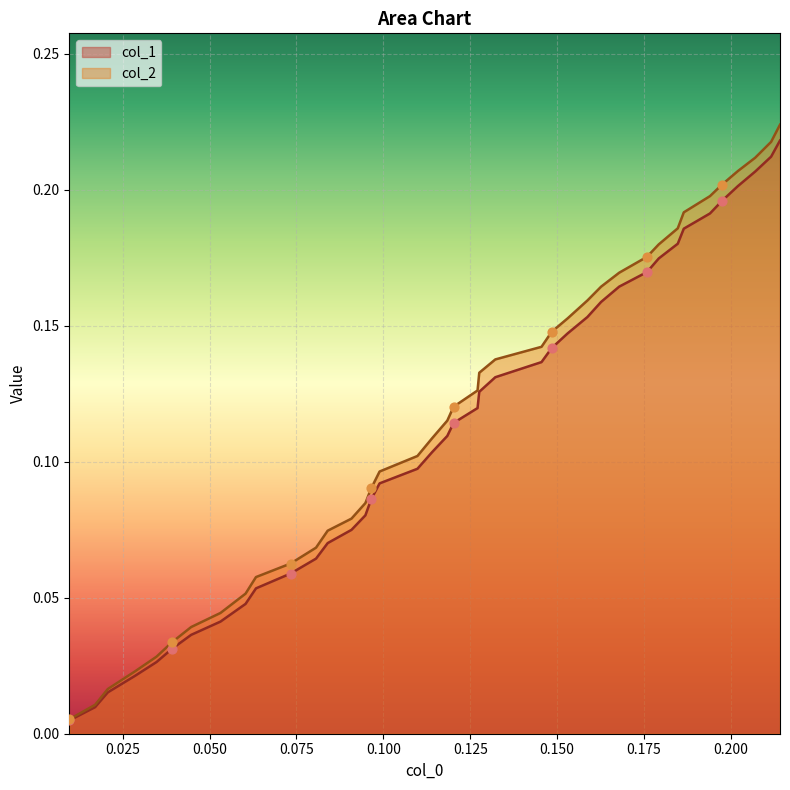

Which series contains the highest Y value?

col_2